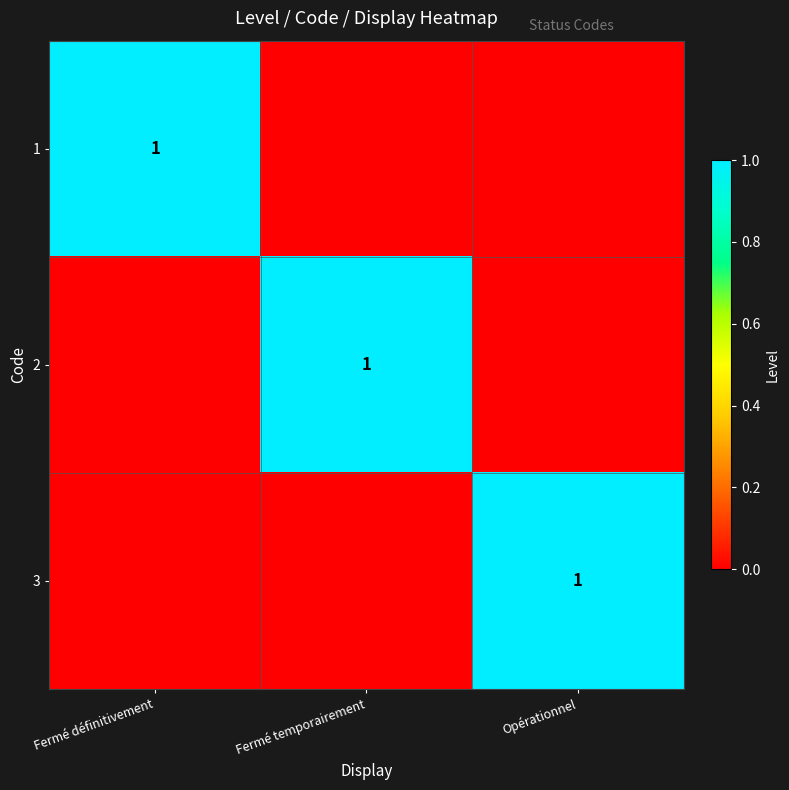

At how many categories does at least one series exceed 0?

3